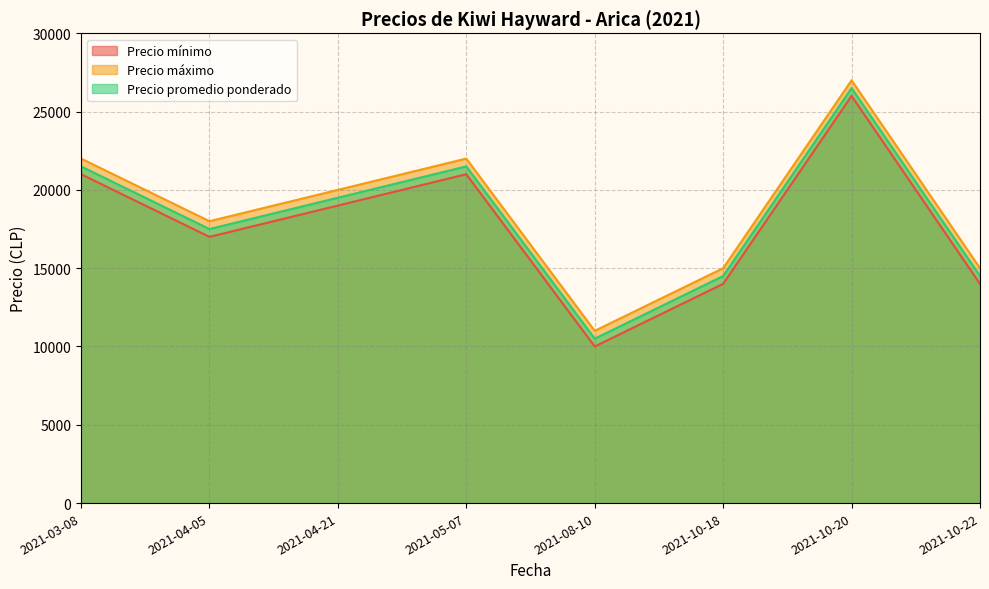

Rank the series by their maximum value, from lowest to highest.

Precio mínimo, Precio promedio ponderado, Precio máximo